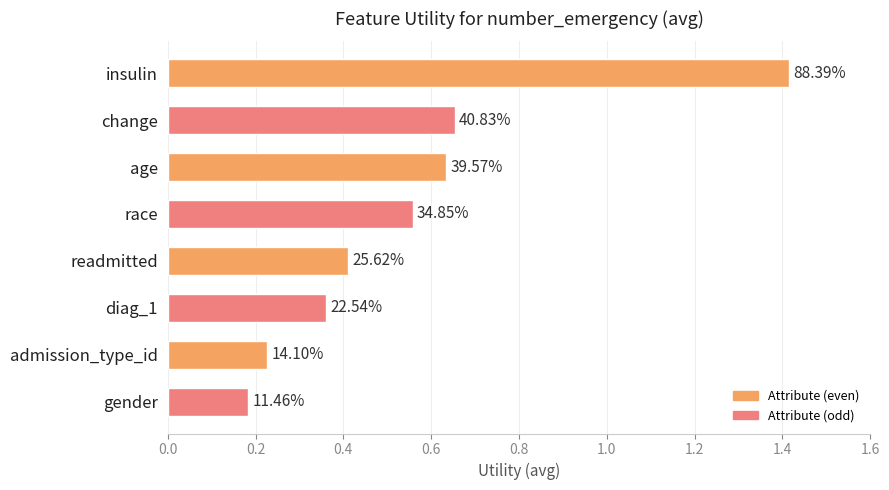

Are the bars horizontal?

Yes